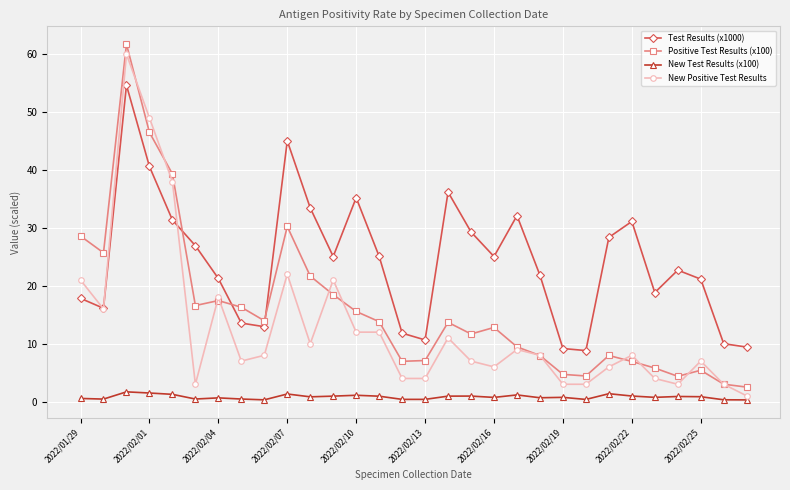

Count the number of data series in this chart.

4